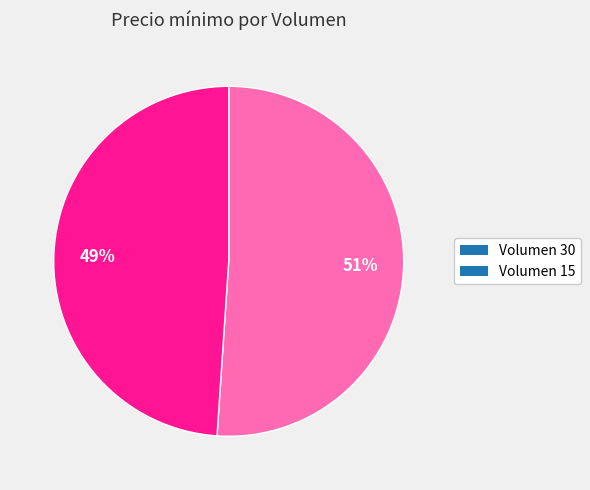

To the nearest percent, what percentage of the pie is Volumen 15?

49%